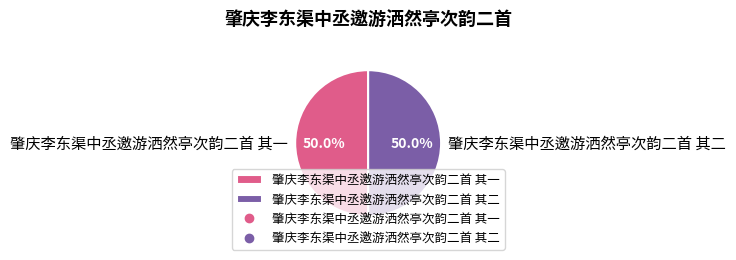

What is the ratio of the value at 肇庆李东渠中丞邀游洒然亭次韵二首 其一 to the value at 肇庆李东渠中丞邀游洒然亭次韵二首 其二?

1.0